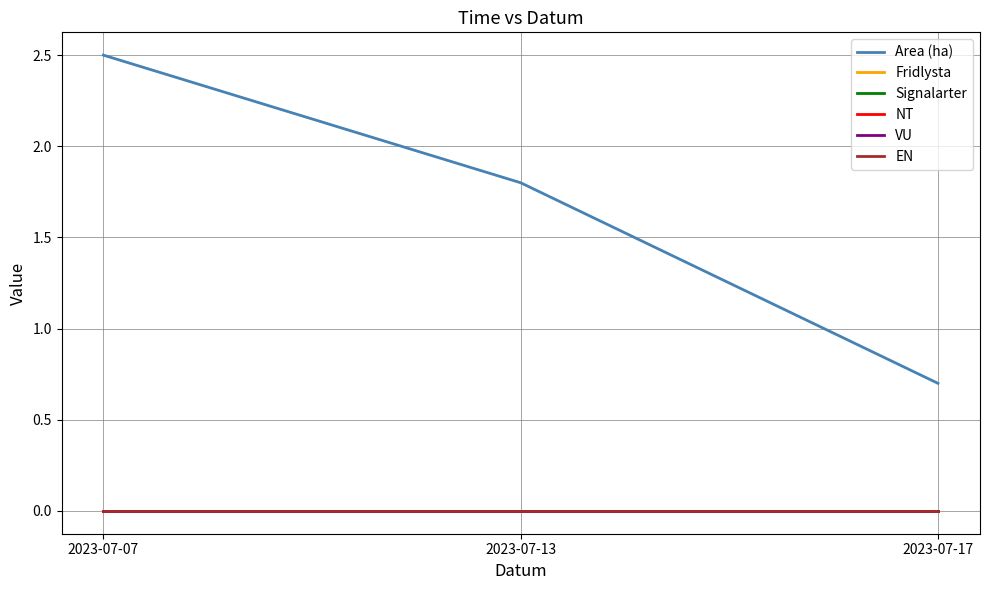

Does the chart have visible grid lines?

Yes